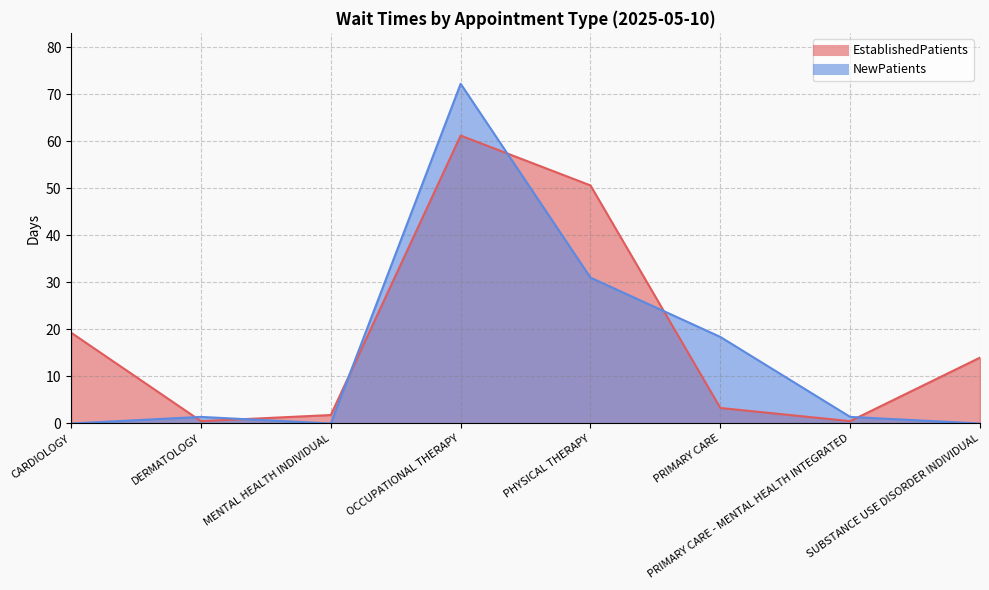

Which series has the largest total across all categories?

EstablishedPatients